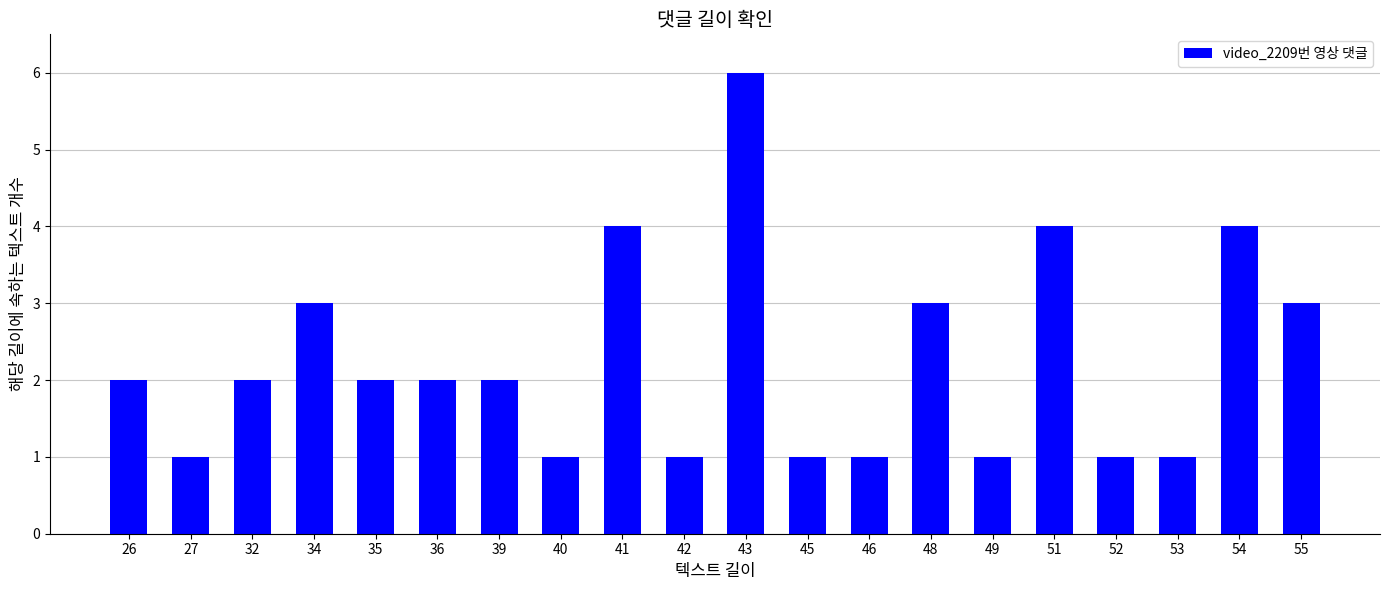

How many bars are there in total?

20